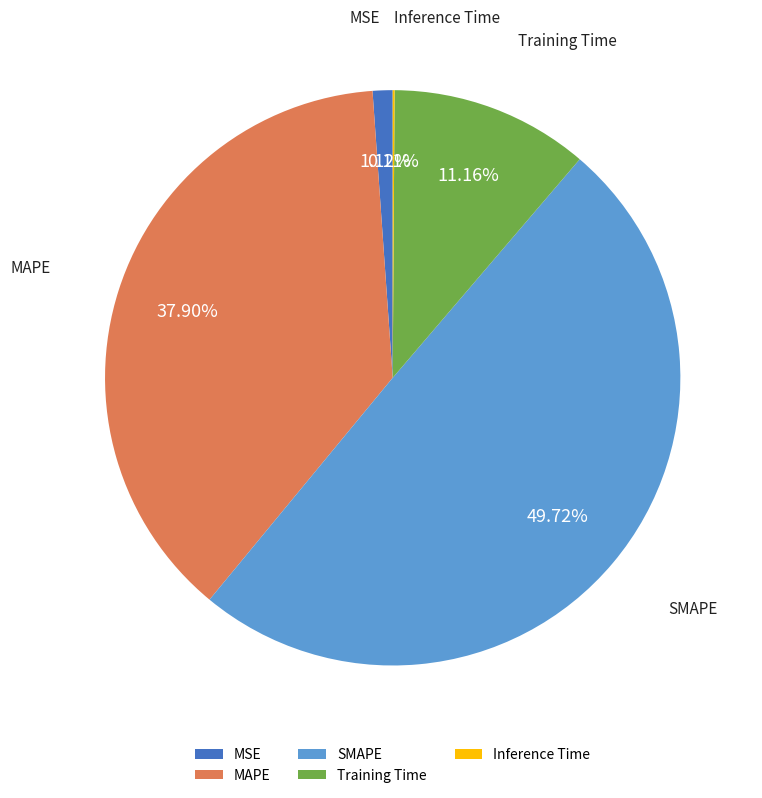

Which category has the biggest portion of the pie?

SMAPE